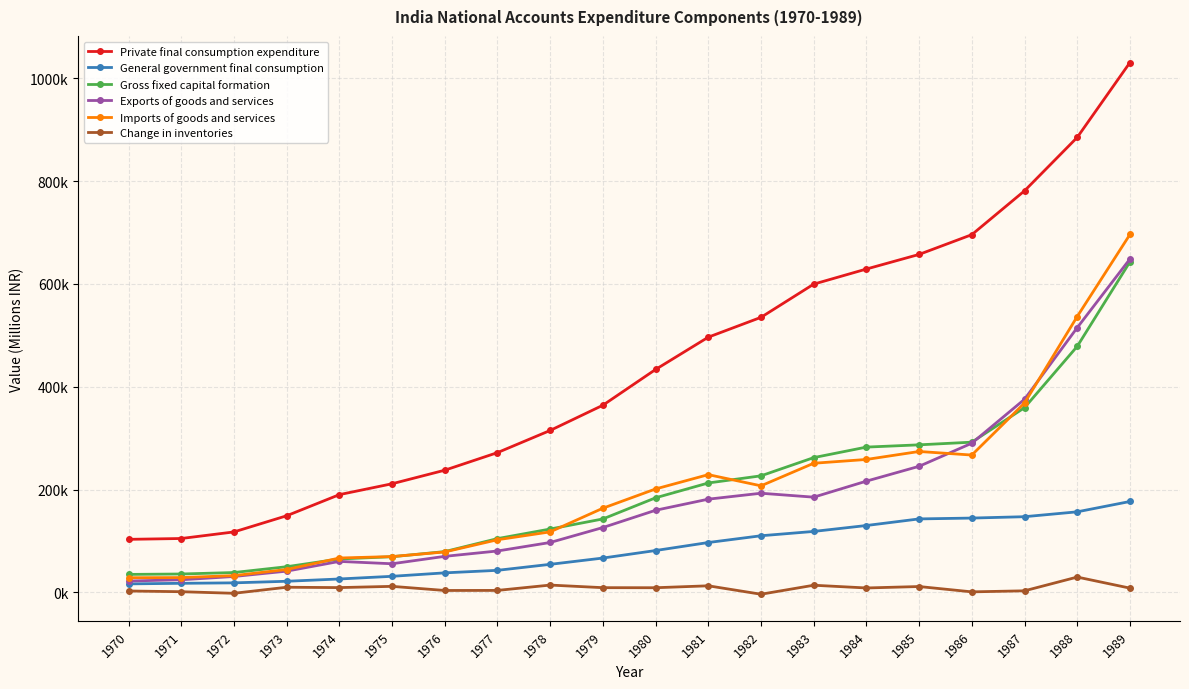

At 1978, list the series in order from smallest to largest.

Change in inventories, General government final consumption, Exports of goods and services, Imports of goods and services, Gross fixed capital formation, Private final consumption expenditure